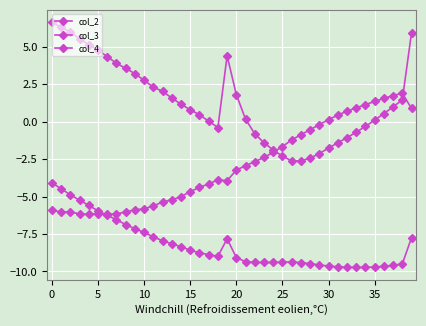

How many series are shown in this chart?

3